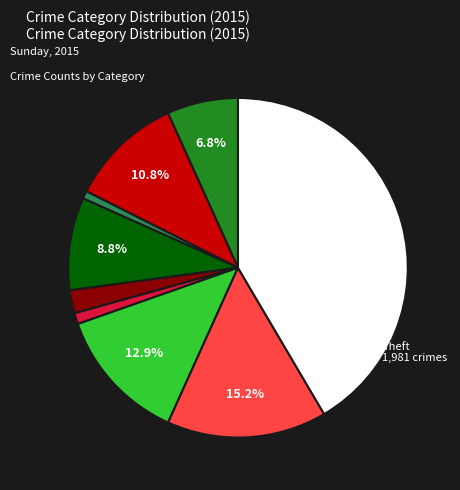

Is there any slice that represents more than half of the pie?

No